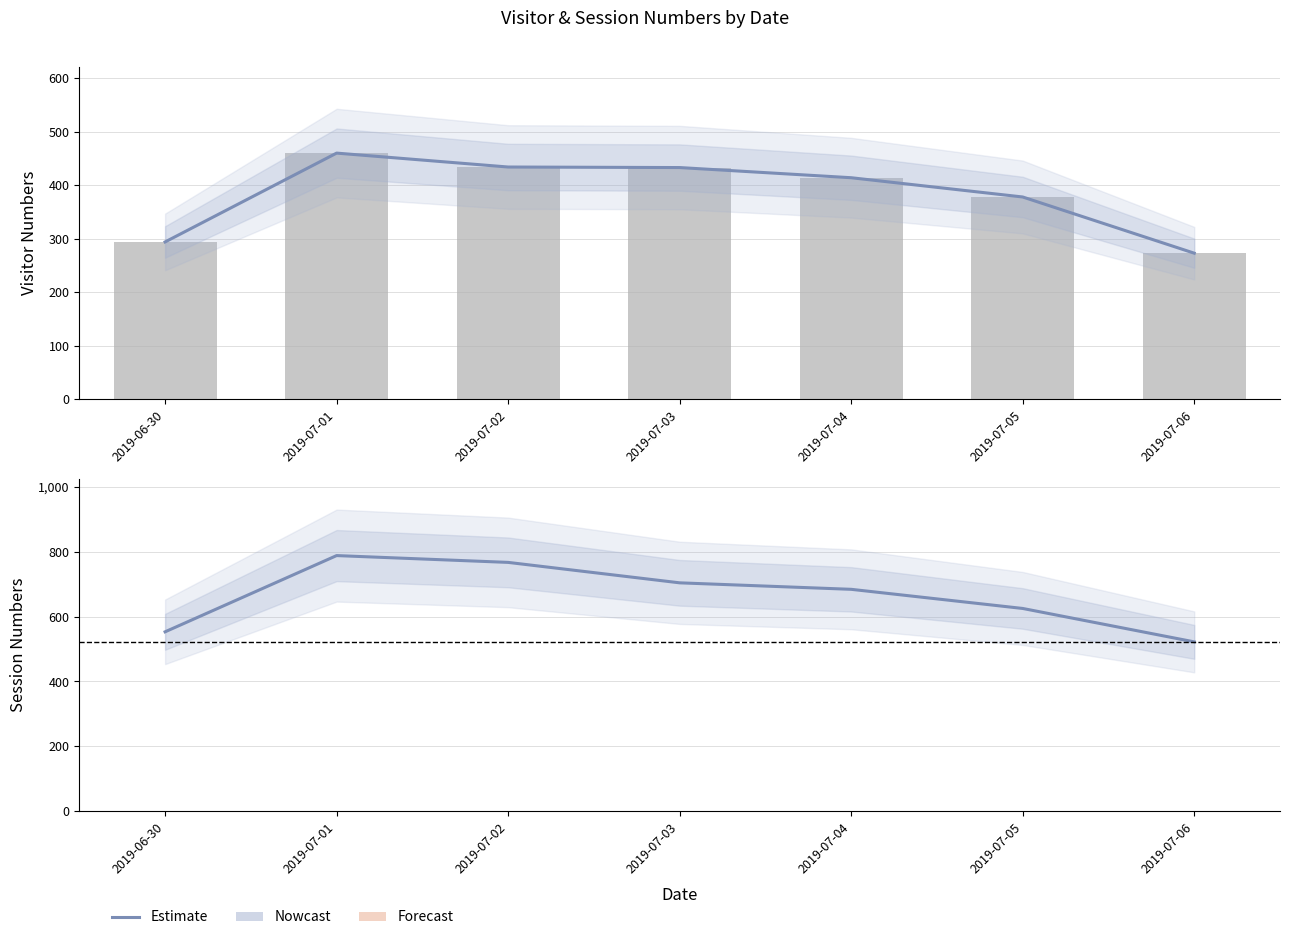

List the labels in order of Nowcast value, smallest first.

2019-07-06, 2019-06-30, 2019-07-05, 2019-07-04, 2019-07-03, 2019-07-02, 2019-07-01